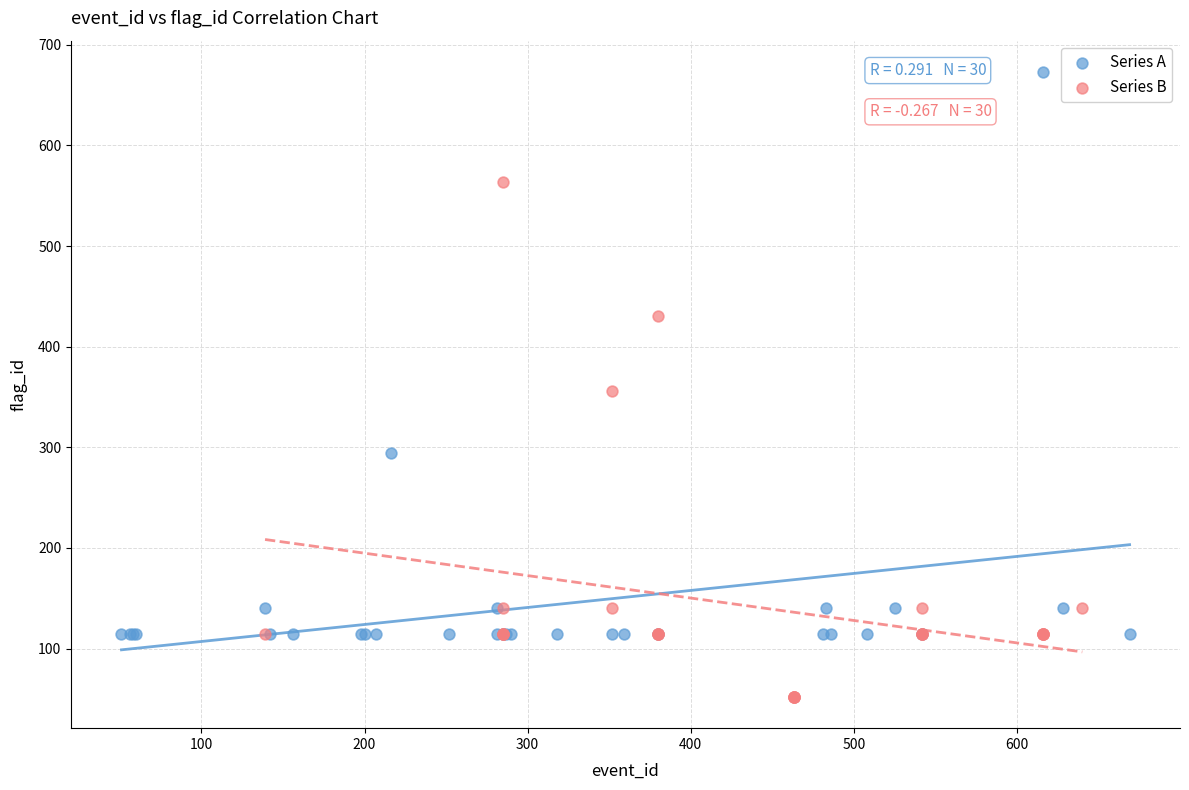

Which series reaches the minimum Y coordinate?

Series B